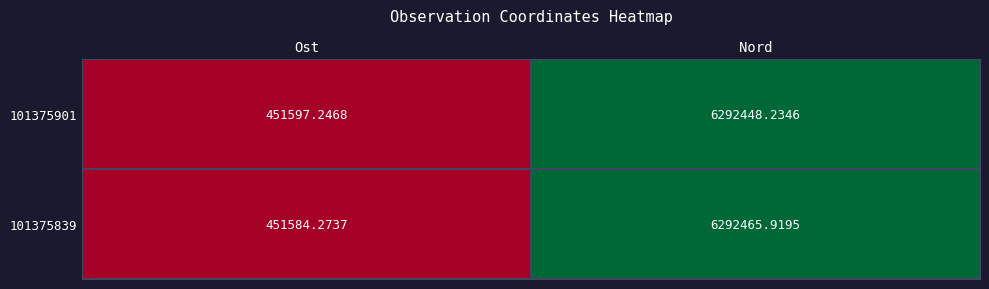

At which category is the sum across all series the highest?

Nord